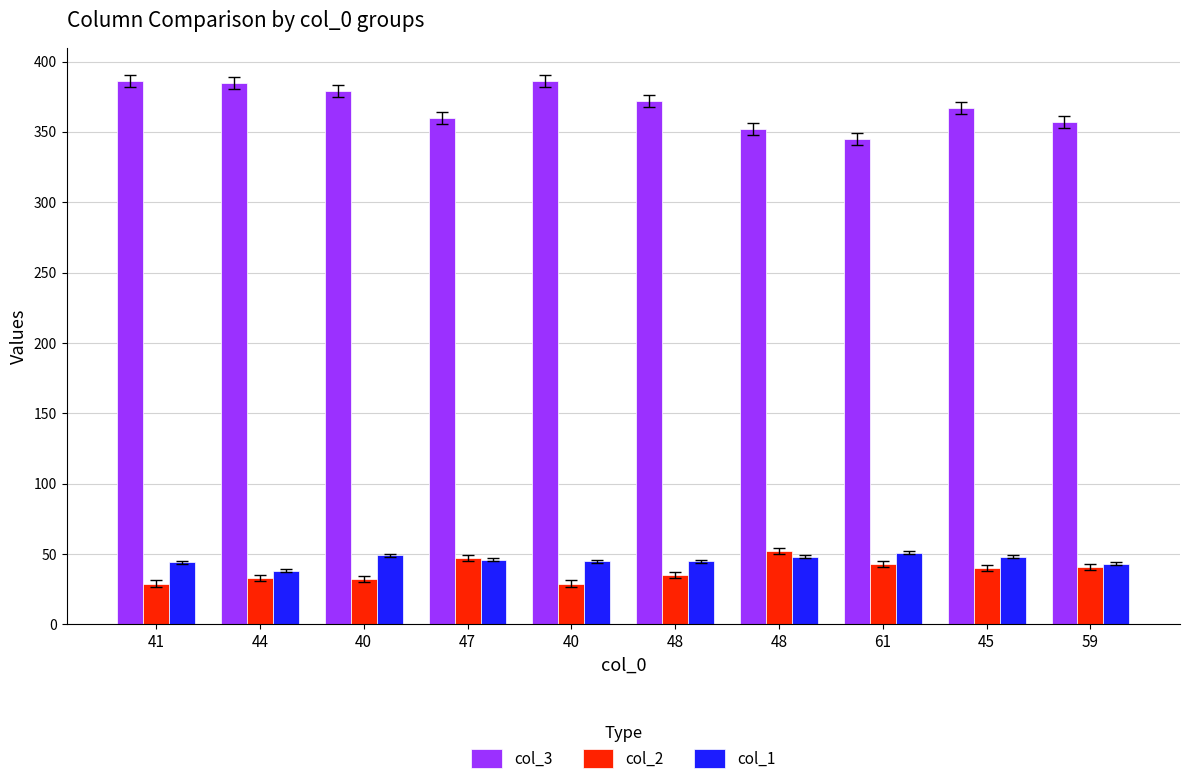

Reading left to right, transcribe all the data shown in this chart.

col_3: 41=386	44=385	40=379	47=360	40=386	48=372	48=352	61=345	45=367	59=357
col_2: 41=29	44=33	40=32	47=47	40=29	48=35	48=52	61=43	45=40	59=41
col_1: 41=44	44=38	40=49	47=46	40=45	48=45	48=48	61=51	45=48	59=43